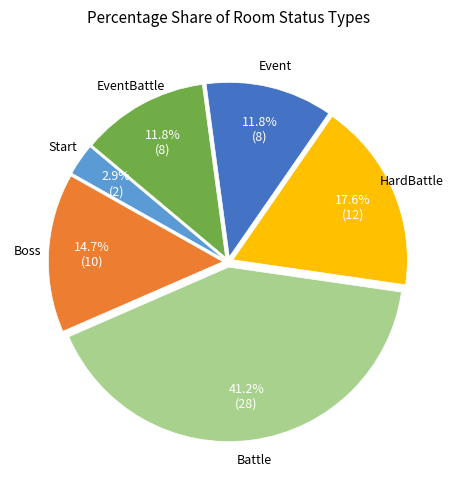

Is there any slice that represents more than half of the pie?

No